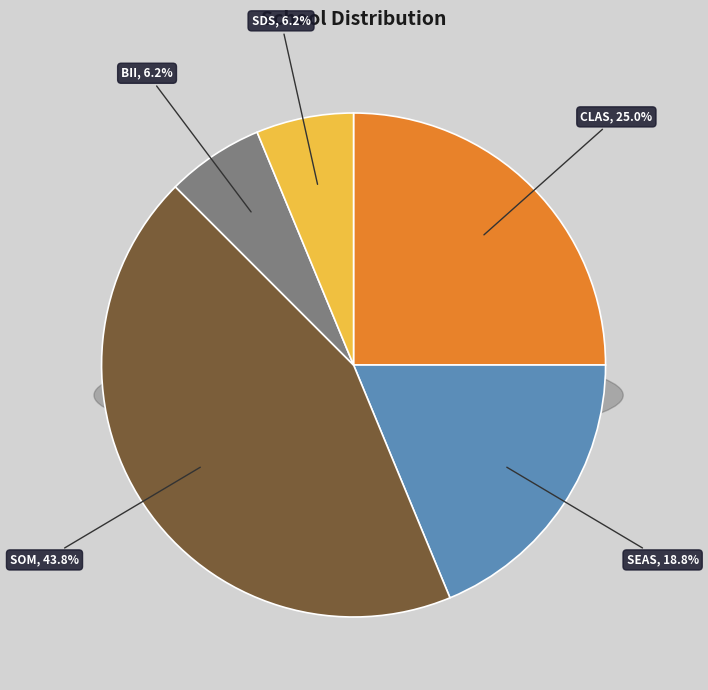

How many slices are in this pie chart?

5